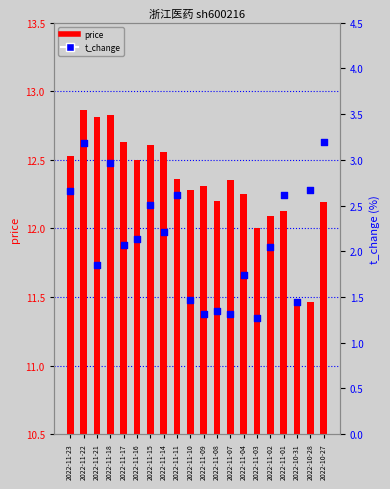

At which category is the sum across all series the highest?

2022-11-22